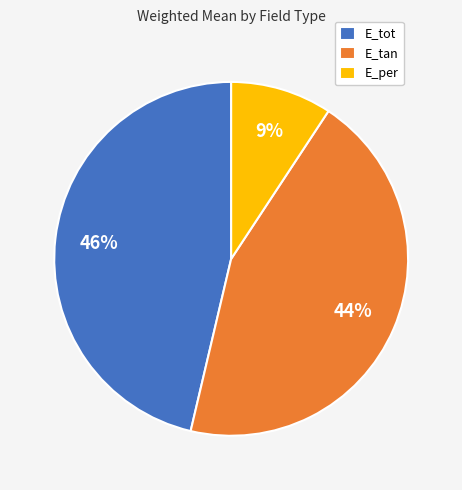

Count the number of slices in the pie.

3